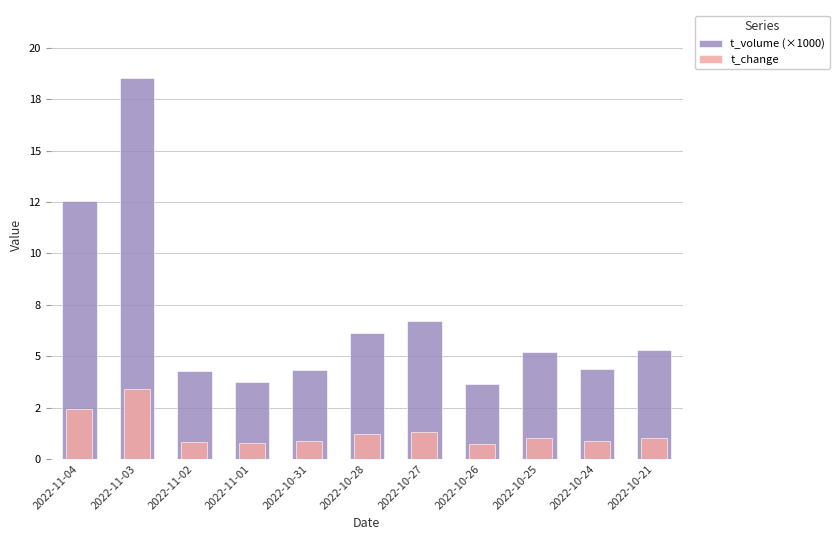

Which series changed the most between 2022-10-31 and 2022-10-21?

t_volume (×1000)